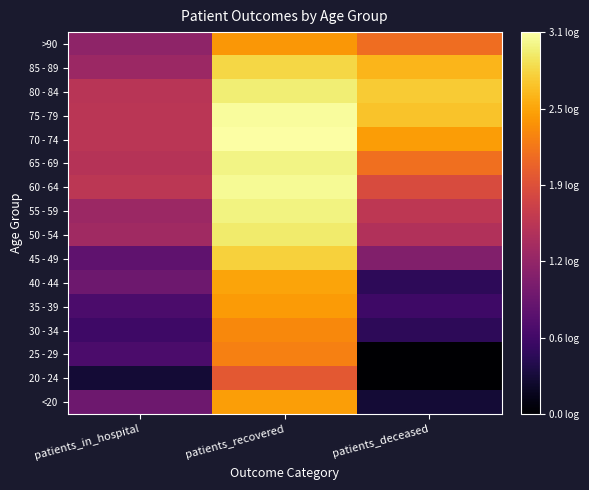

Count the number of data series in this chart.

16